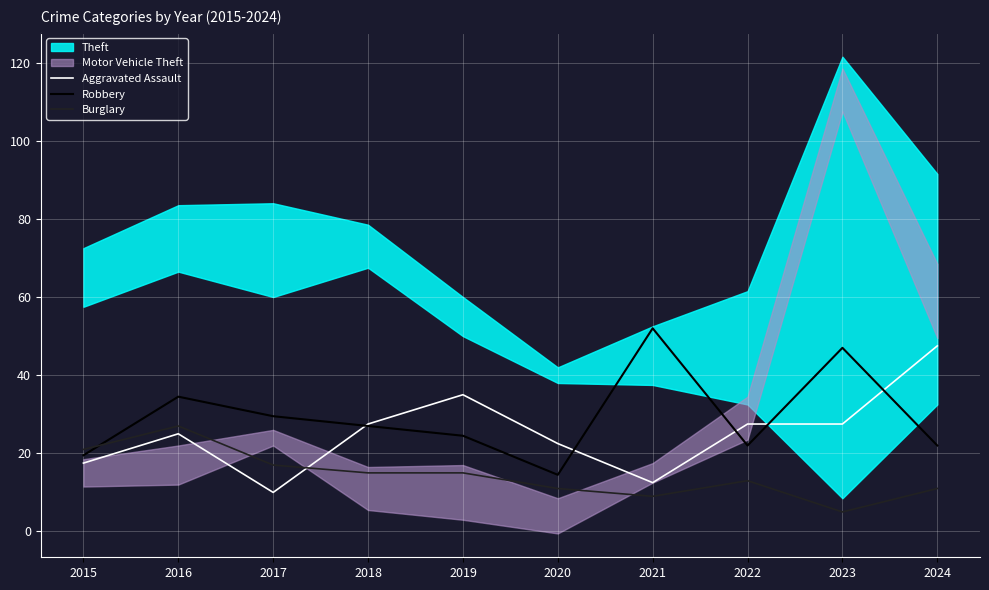

The value of Robbery at 2016 is 7.1. True or false?

False